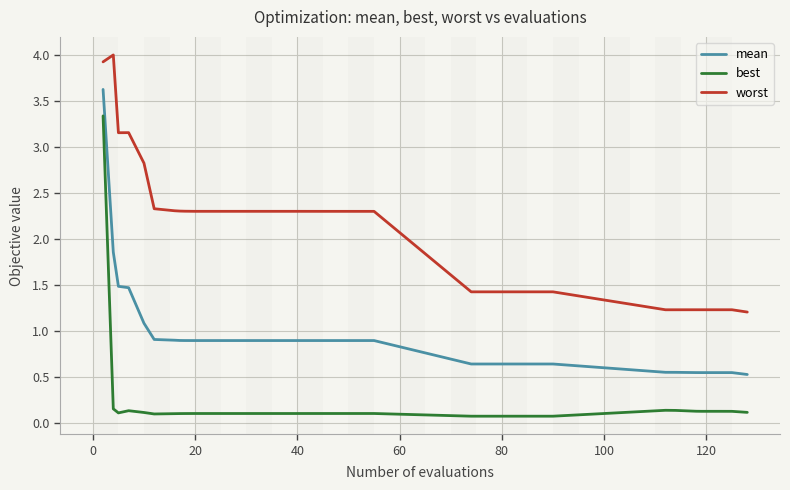

Which series has the widest spread of values?

best